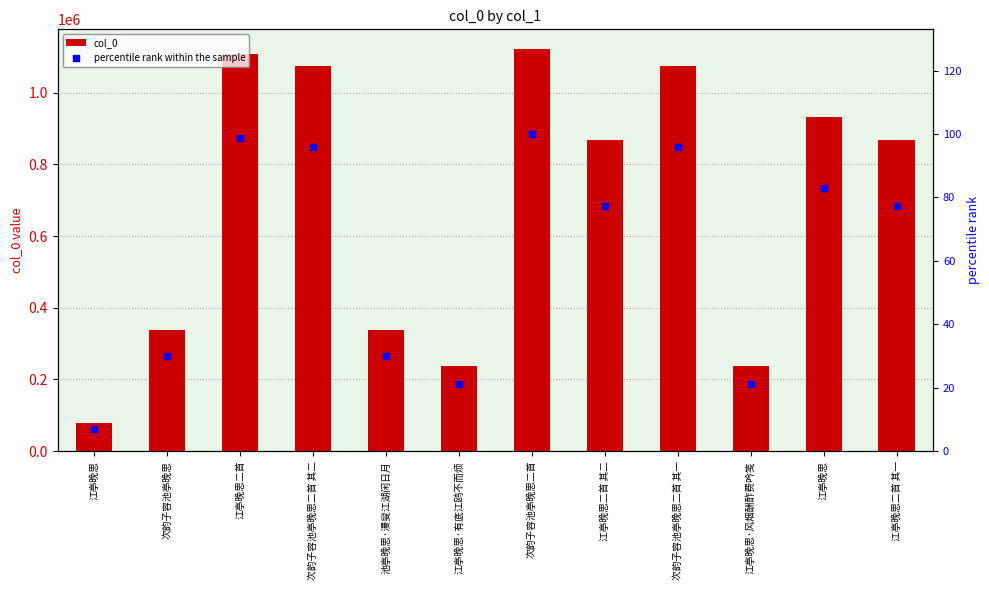

Is the value of col_0 at 江亭晚思二首 greater than the value of percentile rank within the sample at 次韵子容池亭晚思二首?

Yes